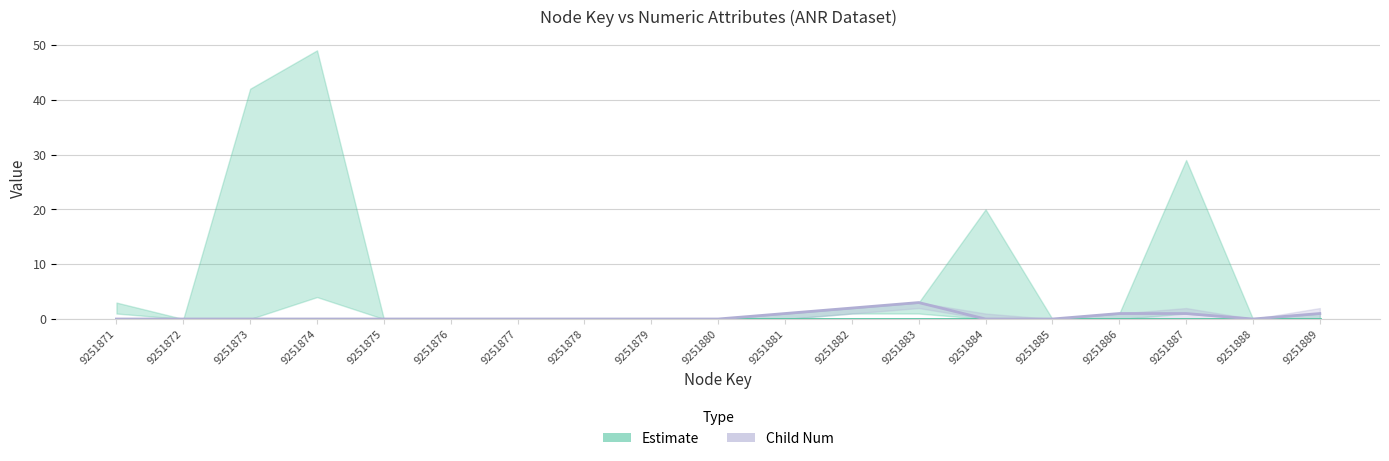

Reading left to right, what are all the values shown in this chart?

Estimate: 9251871=0	9251872=0	9251873=0	9251874=0	9251875=0	9251876=0	9251877=0	9251878=0	9251879=0	9251880=0	9251881=0	9251882=0	9251883=0	9251884=0	9251885=0	9251886=0	9251887=0	9251888=0	9251889=0
Child Num: 9251871=0	9251872=0	9251873=0	9251874=0	9251875=0	9251876=0	9251877=0	9251878=0	9251879=0	9251880=0	9251881=1	9251882=2	9251883=3	9251884=0	9251885=0	9251886=1	9251887=1	9251888=0	9251889=1